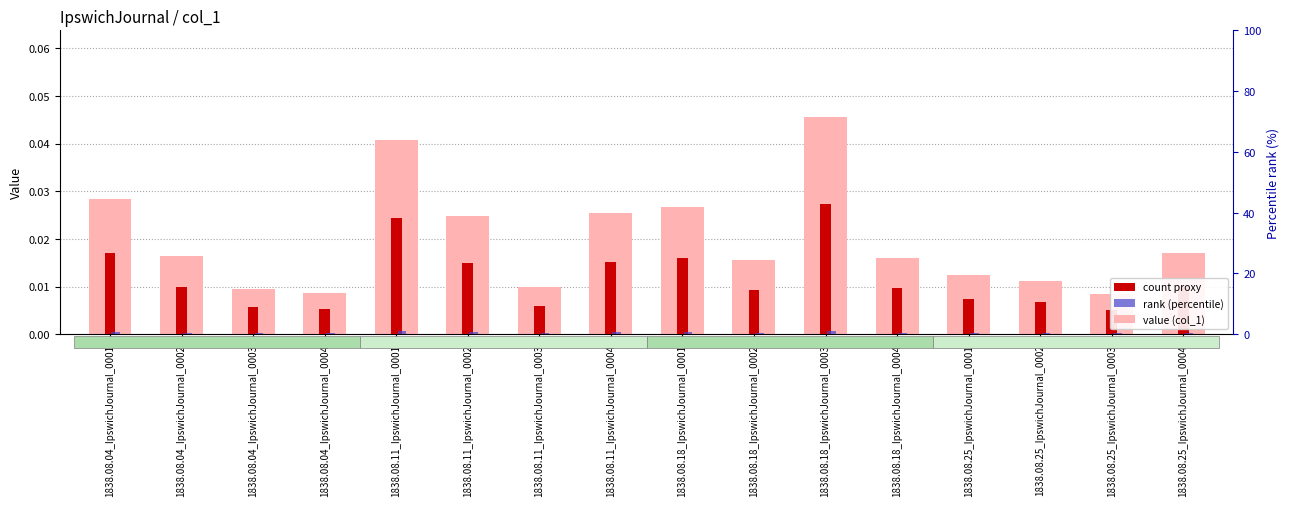

What is the maximum value for rank (percentile)?

1.2